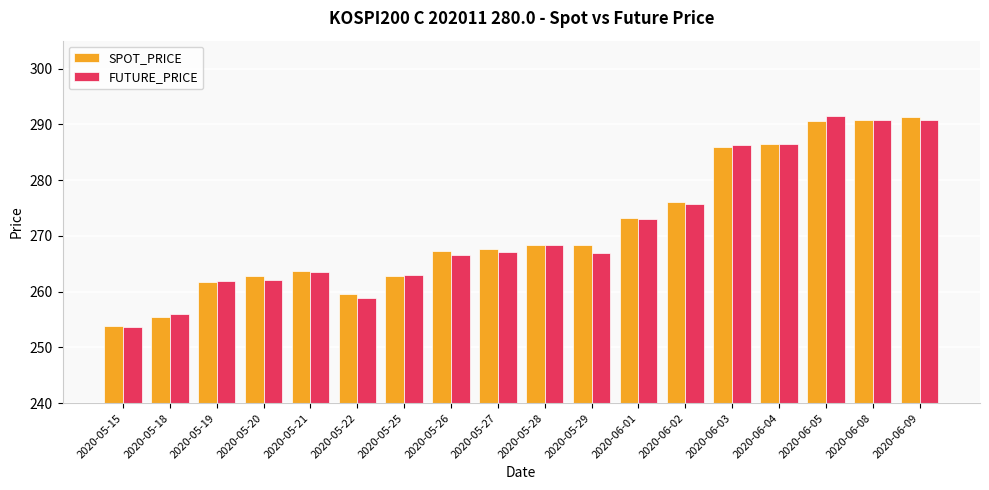

Count the number of data series in this chart.

2